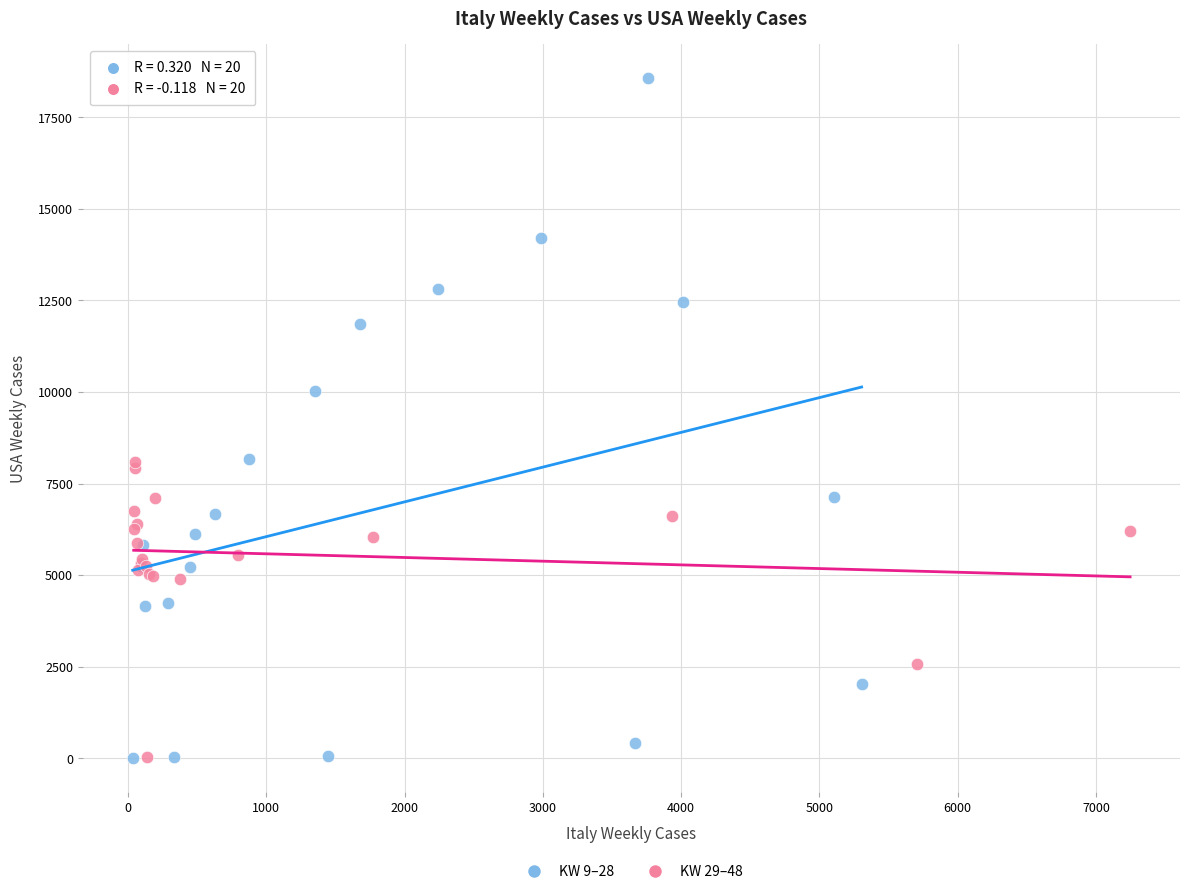

Which series contains the highest Y value?

KW 9–28